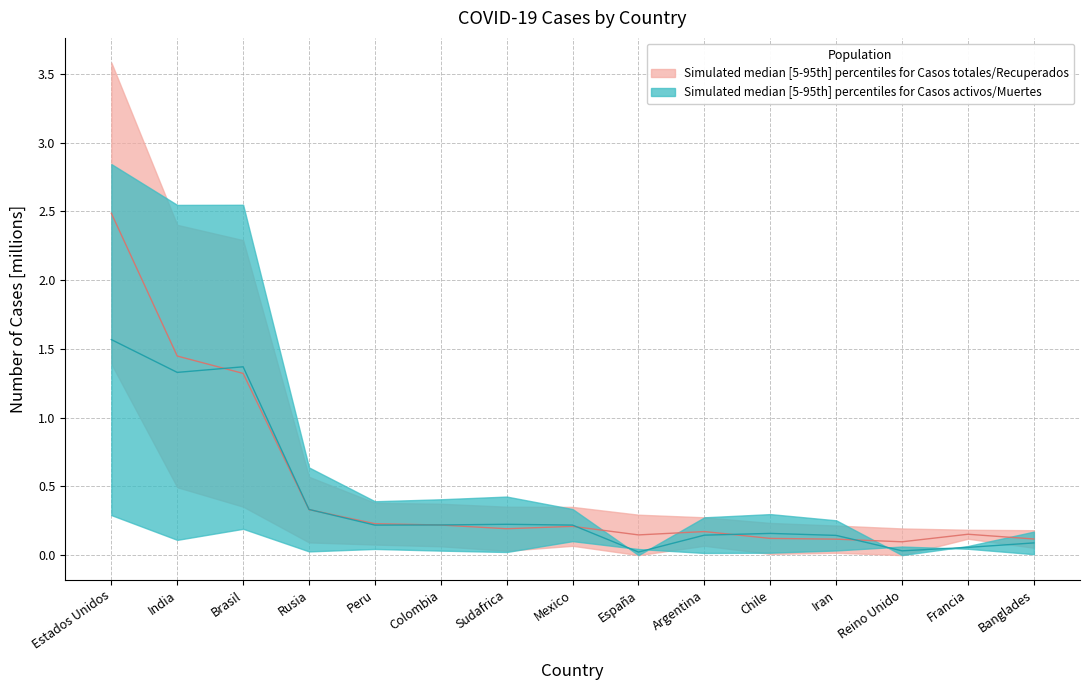

Is this an area chart (filled region under the line)?

No